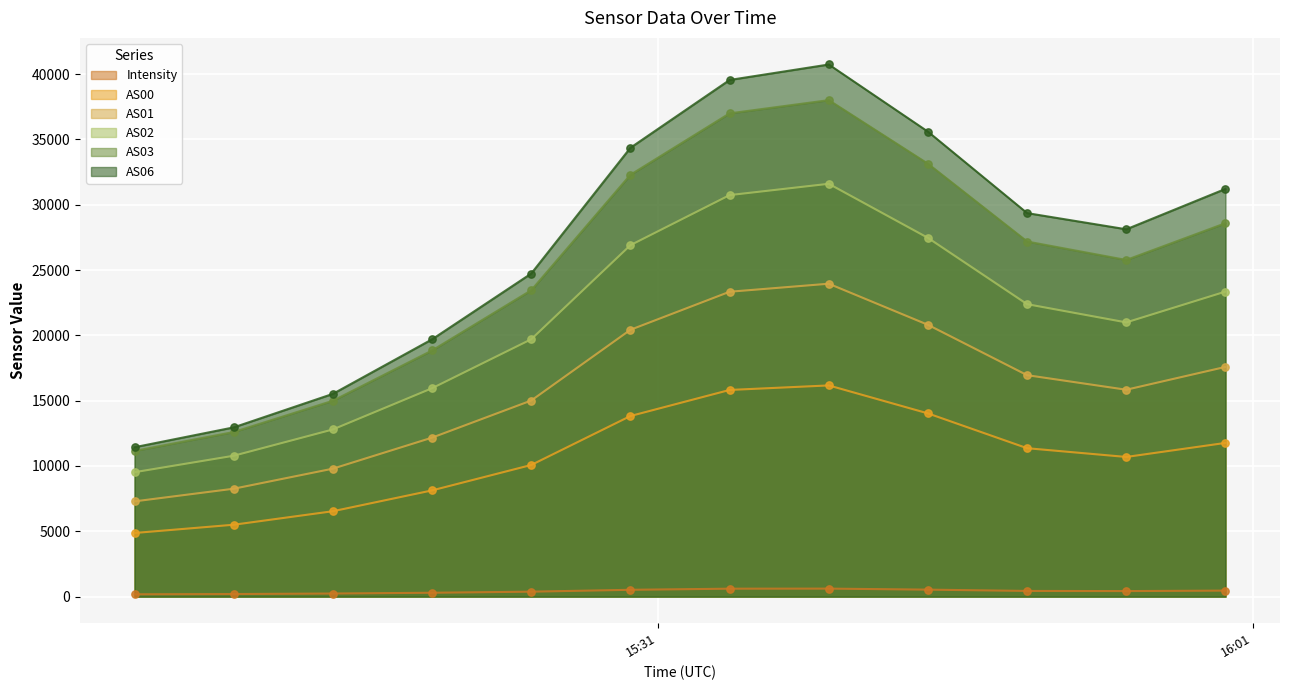

Which series contains the highest Y value?

AS06